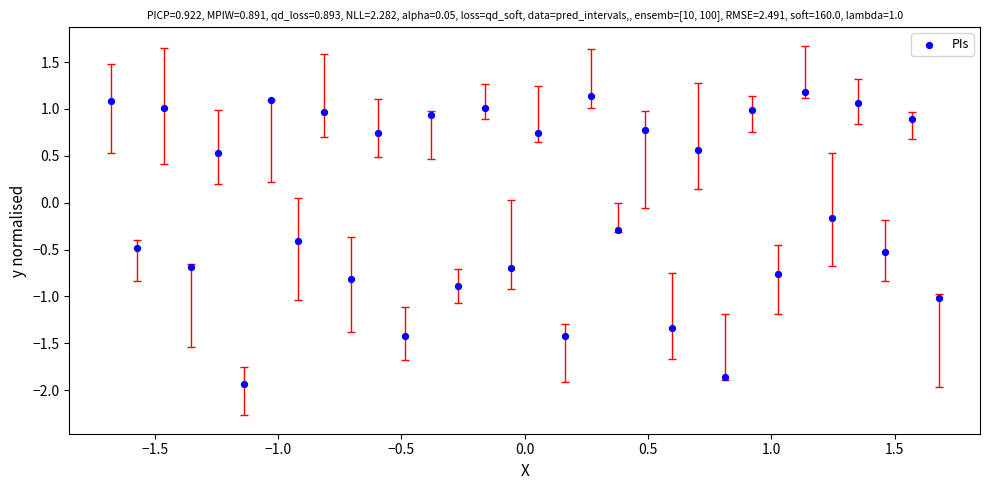

What is the range of X values (max minus min)?

3.4